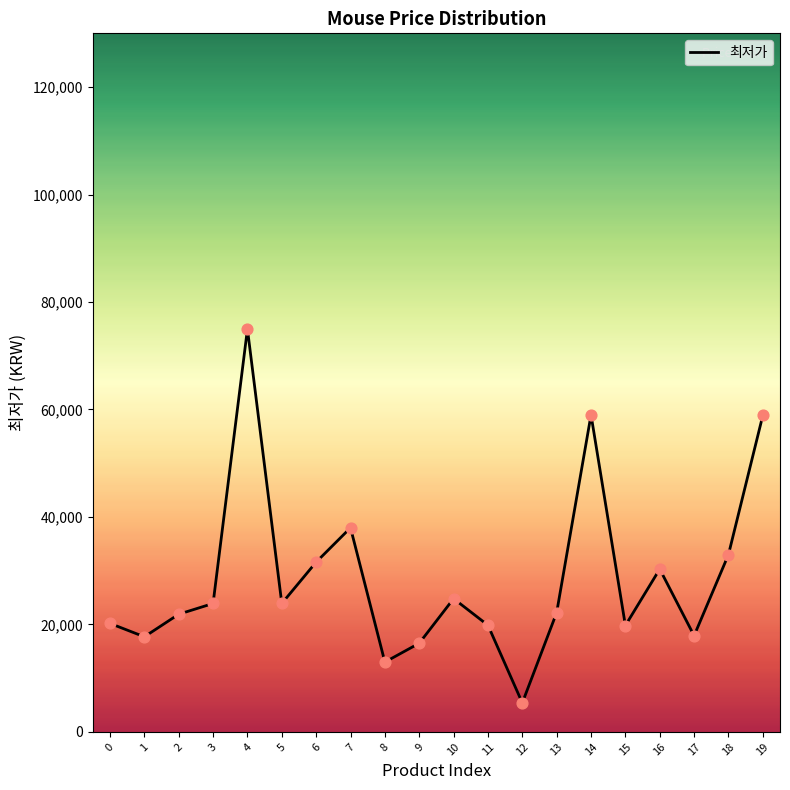

Which has a higher value, 10 or 11?

10